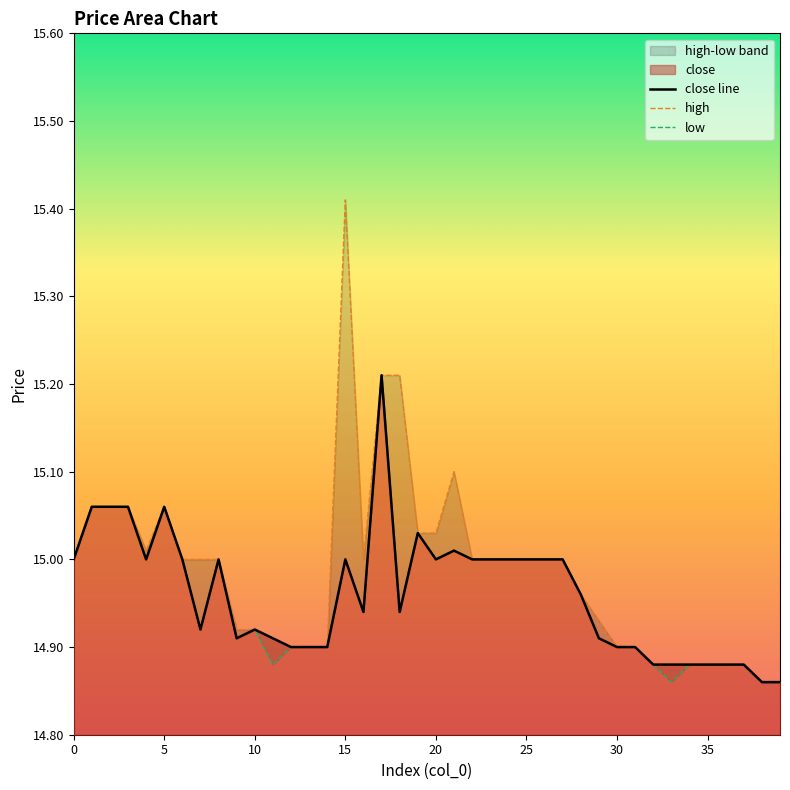

What is the highest value of the close line series?

15.2